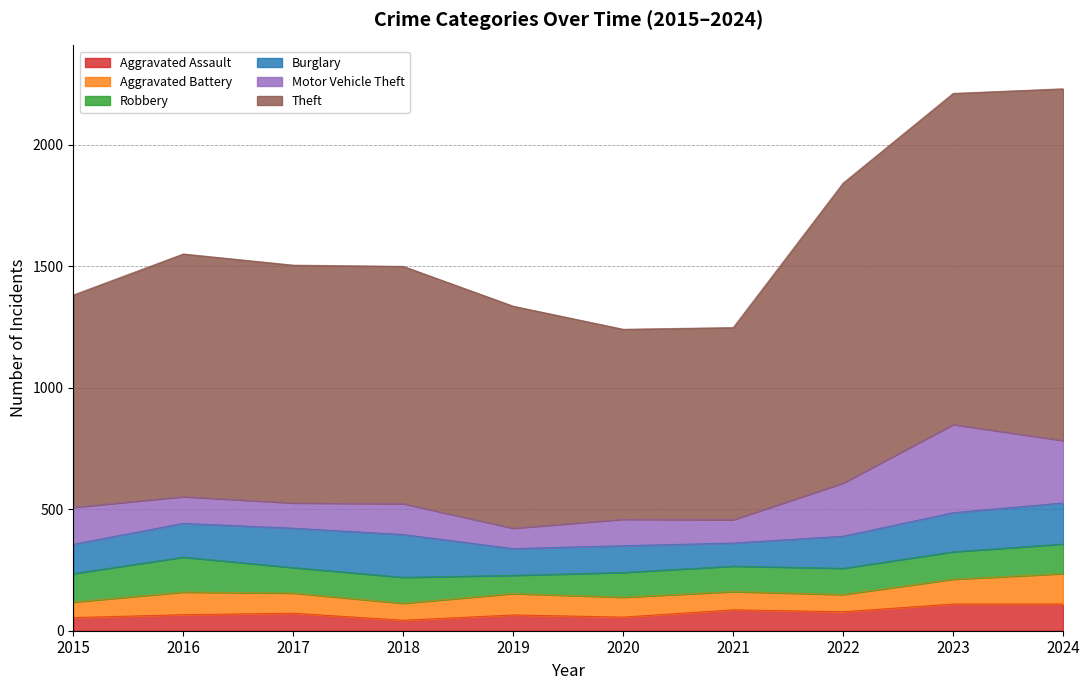

Does the chart display data point markers on the line(s)?

No